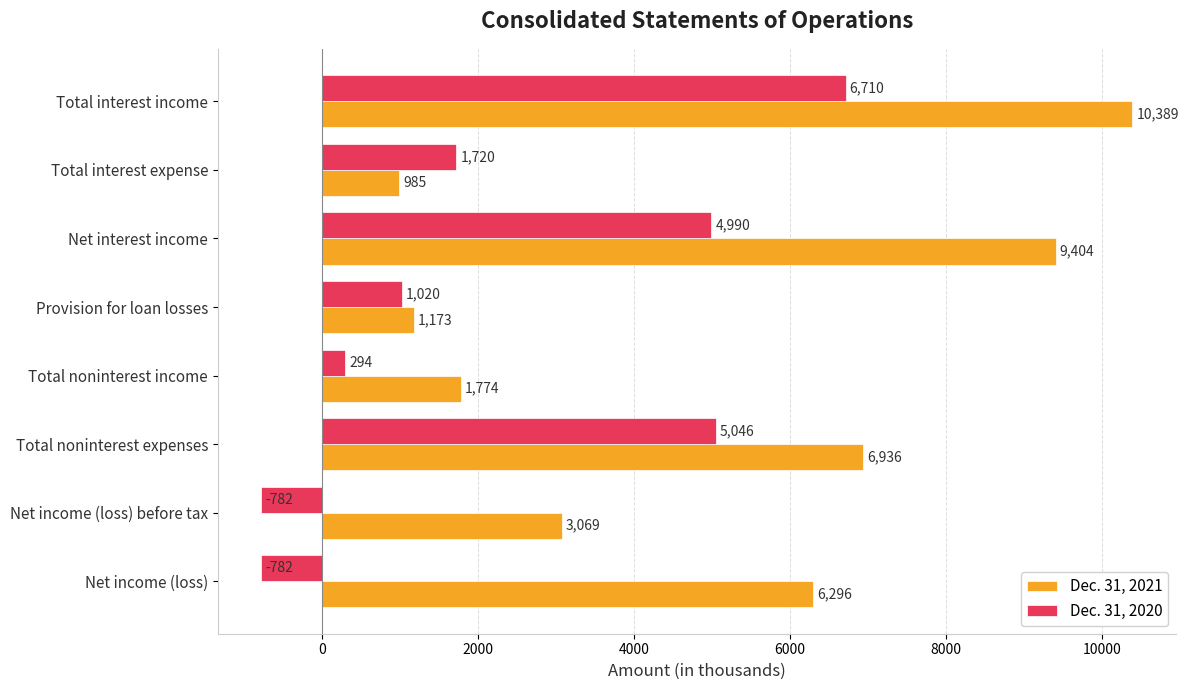

True or false: Dec. 31, 2020 has a value of 2455 at Total interest expense.

False